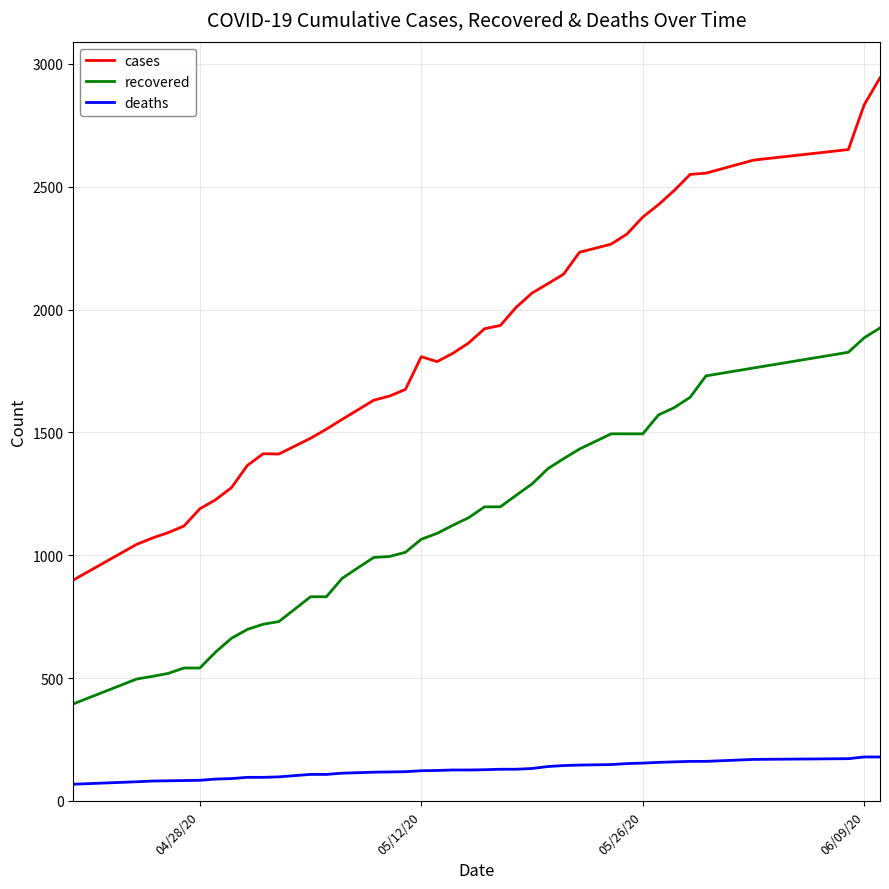

Rank the series by their average value, from lowest to highest.

deaths, recovered, cases